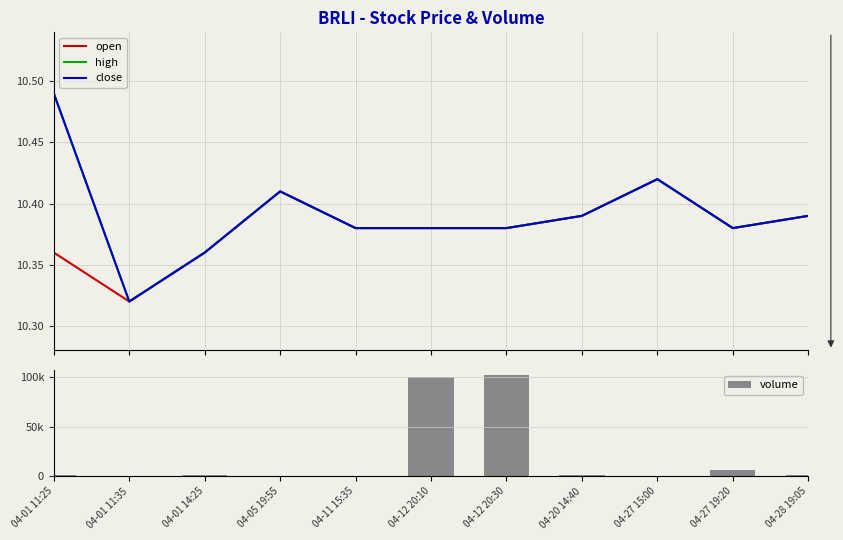

Where is high nearest to the value 10?

04-01 11:35